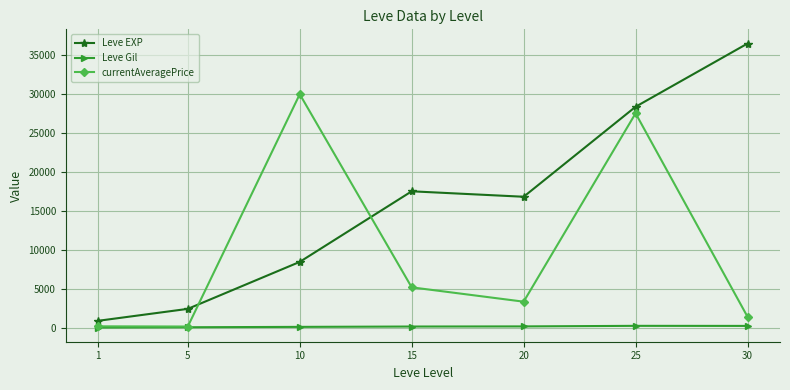

Rank the series by their maximum value, from lowest to highest.

Leve Gil, currentAveragePrice, Leve EXP